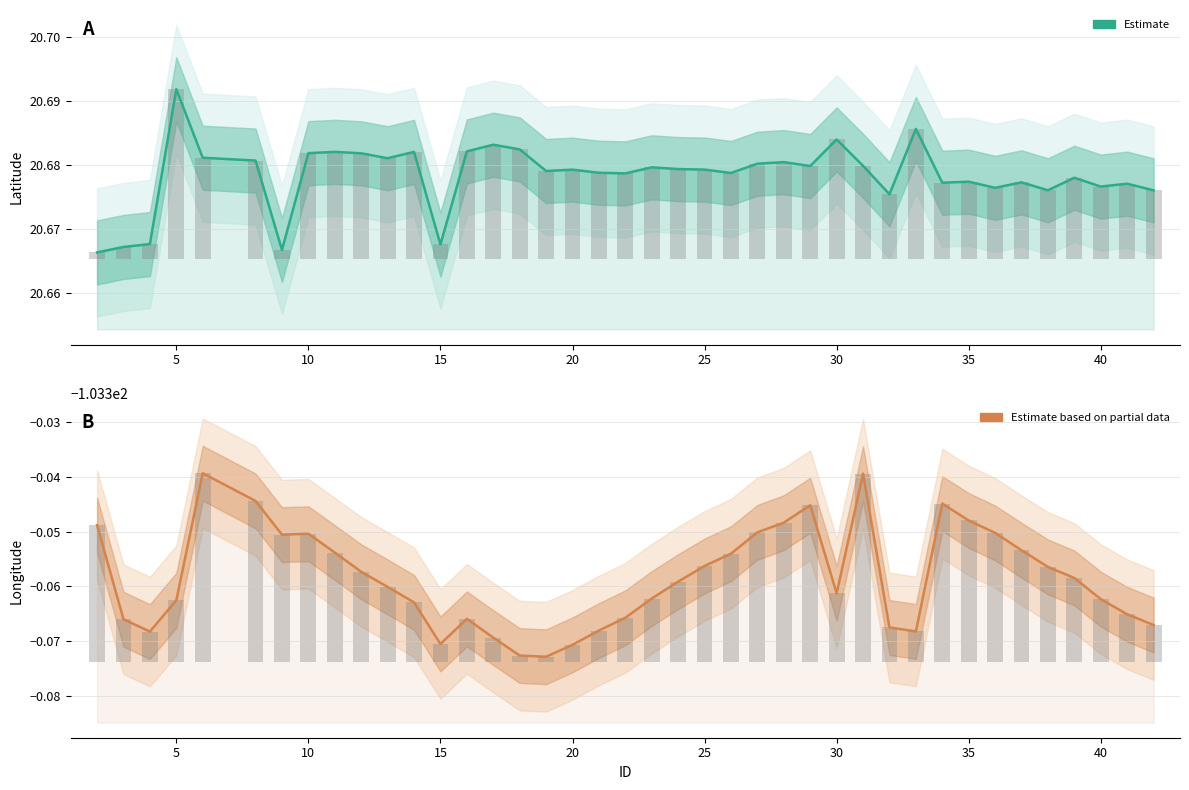

How many Estimate values are between 20 and 21?

40